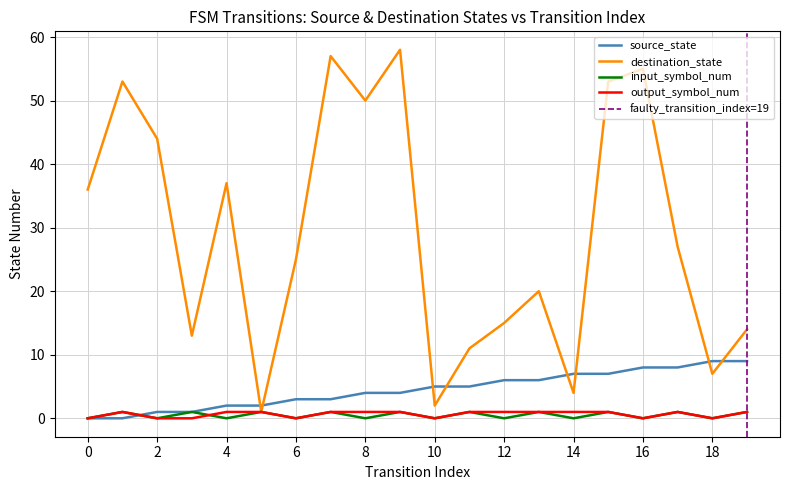

Rank the series by their maximum value, from lowest to highest.

input_symbol_num, output_symbol_num, source_state, destination_state